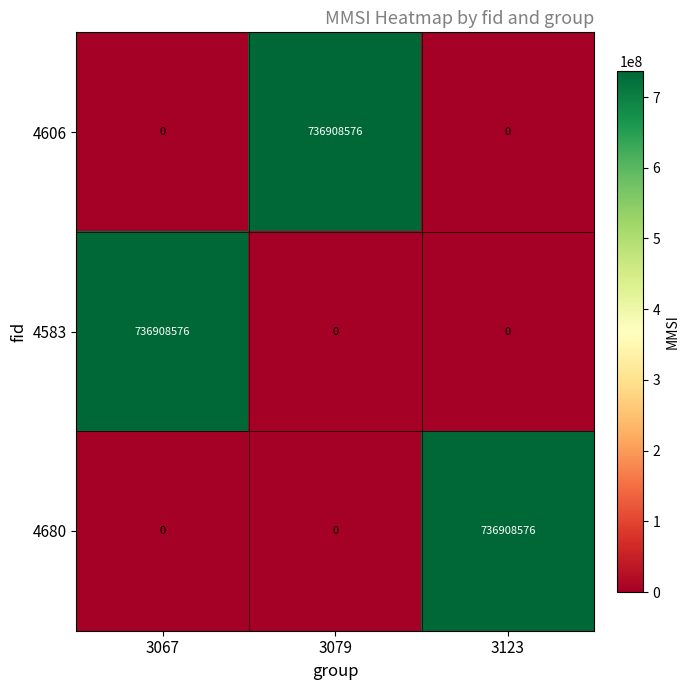

Reading left to right, what are all the values shown in this chart?

4606: 0	736908576	0
4583: 736908576	0	0
4680: 0	0	736908576